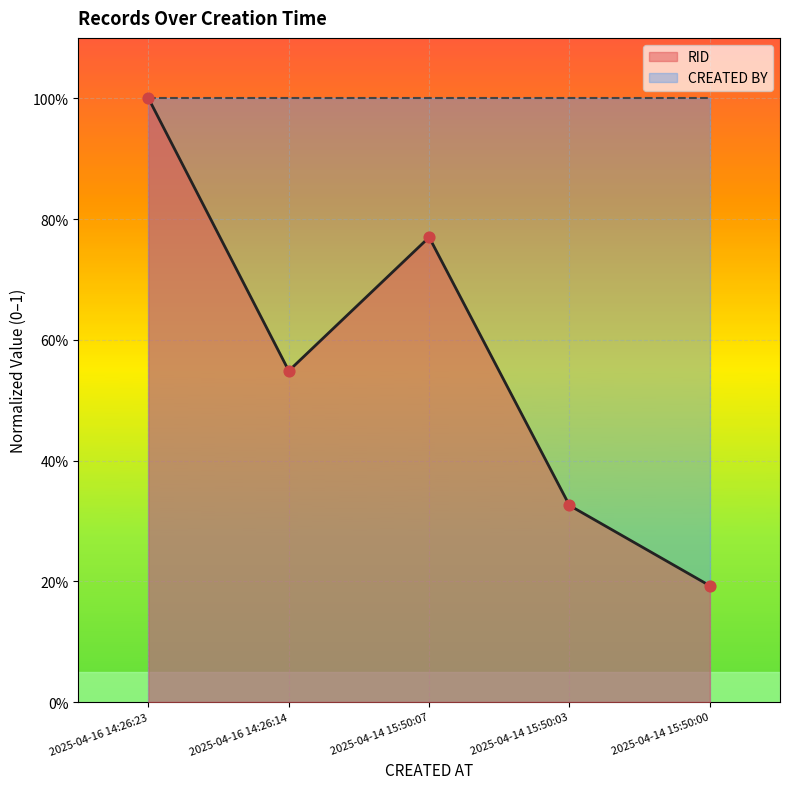

Between 2025-04-16 14:26:23 and 2025-04-16 14:26:14, which is larger?

2025-04-16 14:26:23